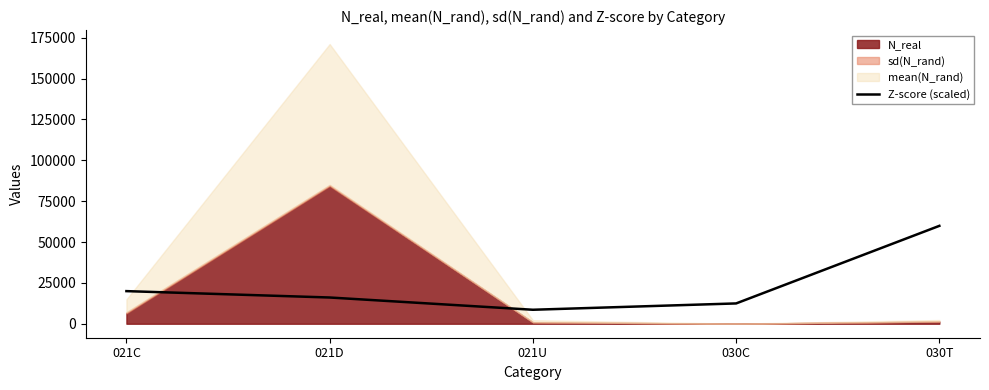

What is the label of the 1st point from the left?

021C